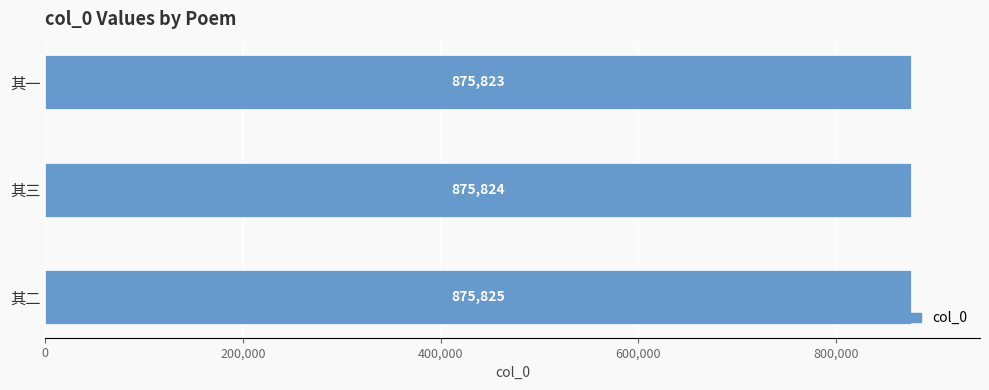

Count the values in the range 875823 to 875825.

3